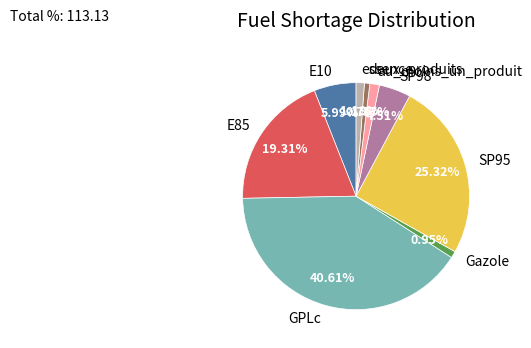

Approximately how many times larger is the value at E85 compared to SP95?

0.8